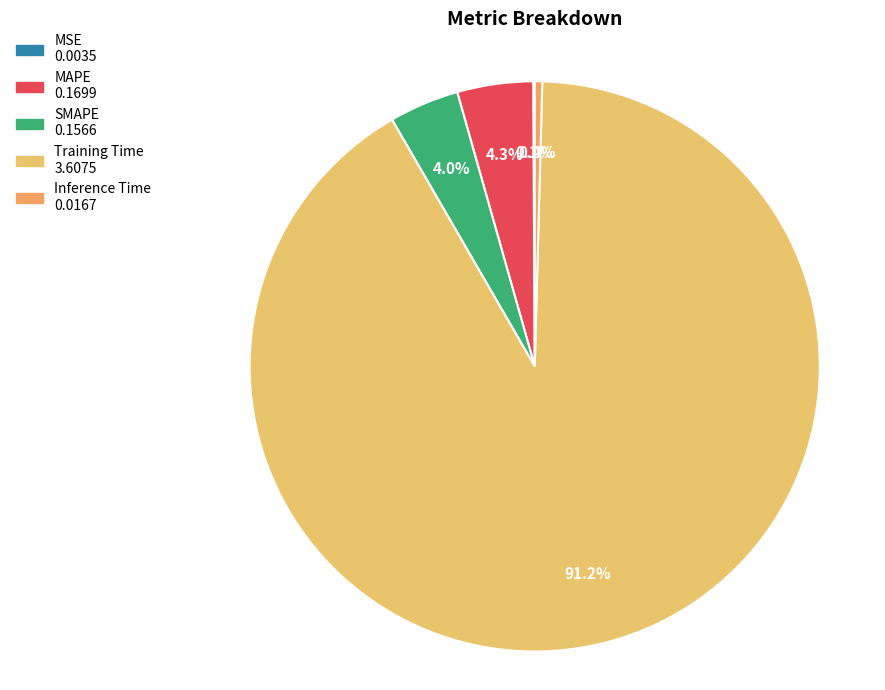

What is the change in value from MAPE to Inference Time?

-0.2